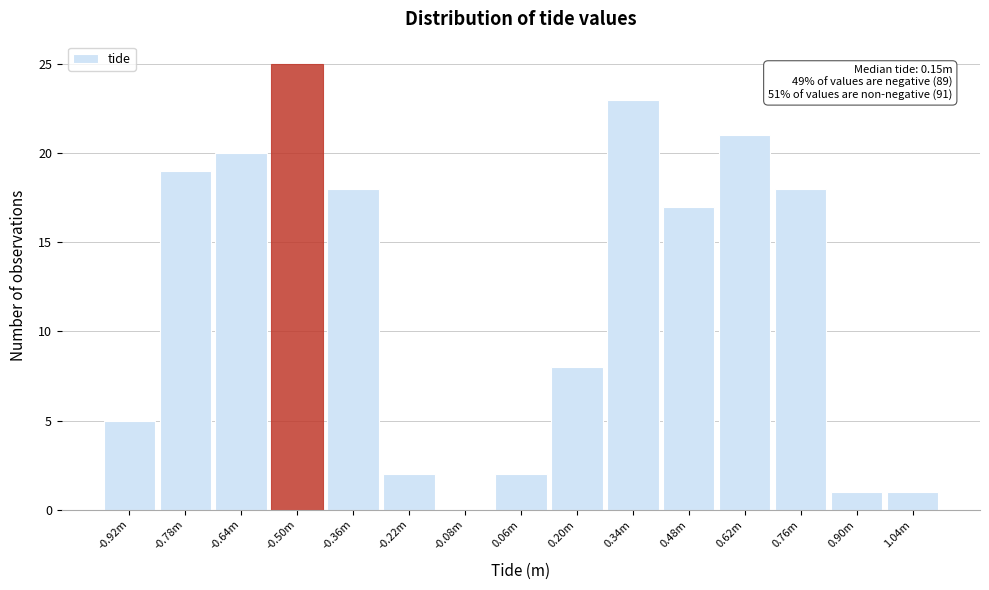

Reading left to right, transcribe all the data shown in this chart.

-0.92m=5	-0.78m=19	-0.64m=20	-0.50m=25	-0.36m=18	-0.22m=2	-0.08m=0	0.06m=2	0.20m=8	0.34m=23	0.48m=17	0.62m=21	0.76m=18	0.90m=1	1.04m=1